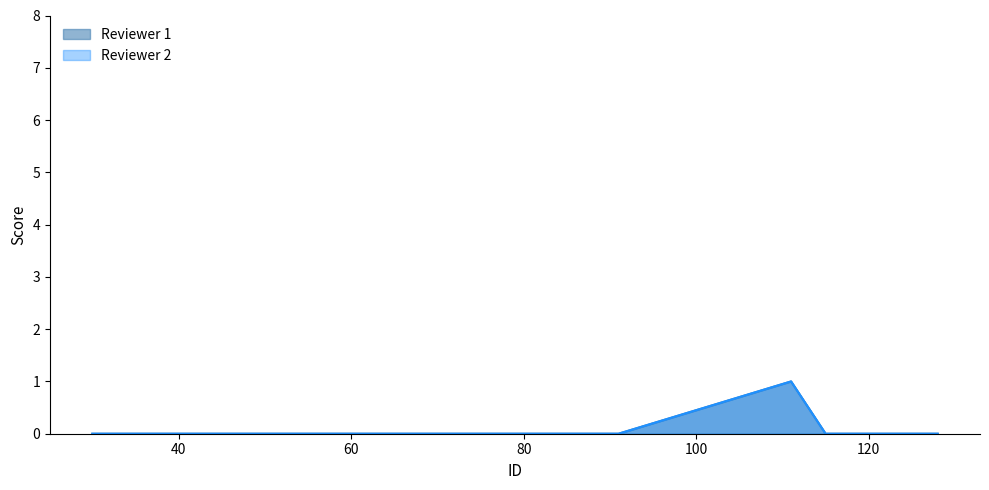

True or false: Reviewer 2 has a value of 0 at 63.

True